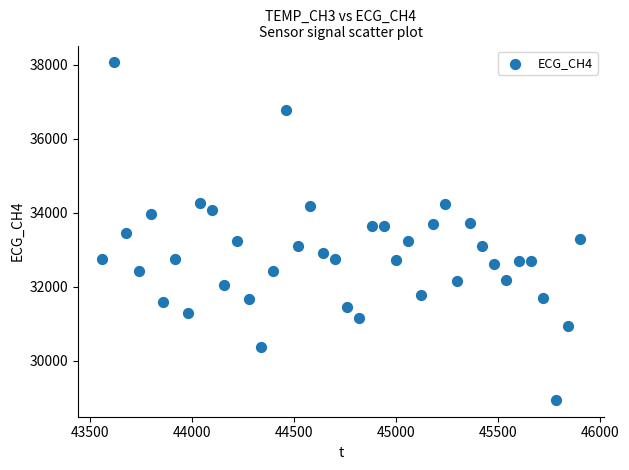

What is the range of X values (max minus min)?

2340